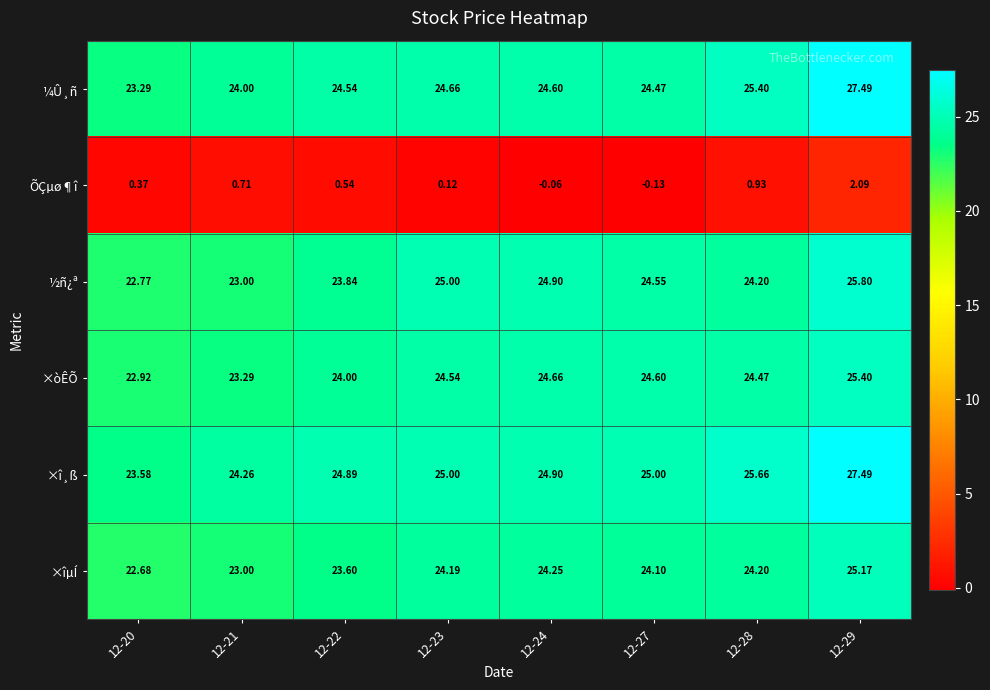

How many distinct data groups are displayed?

6